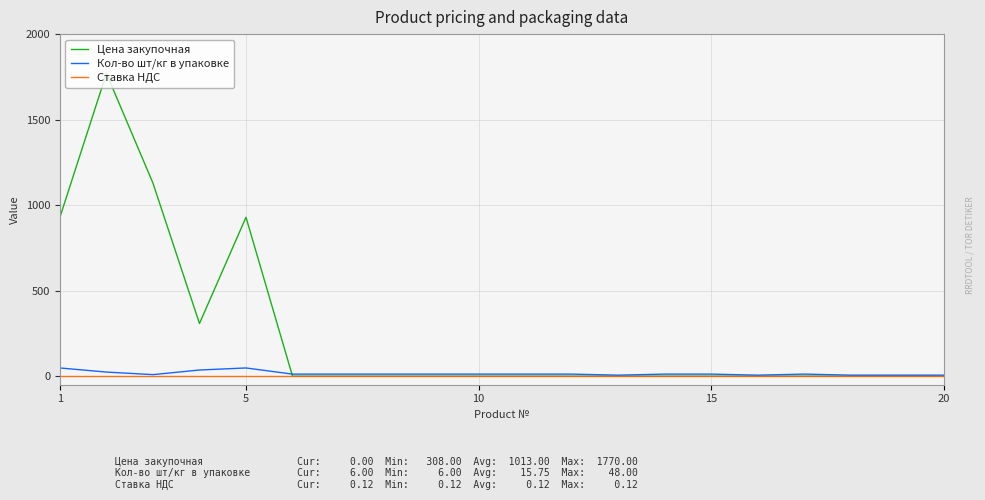

How many Цена закупочная values are between 0 and 308?

16